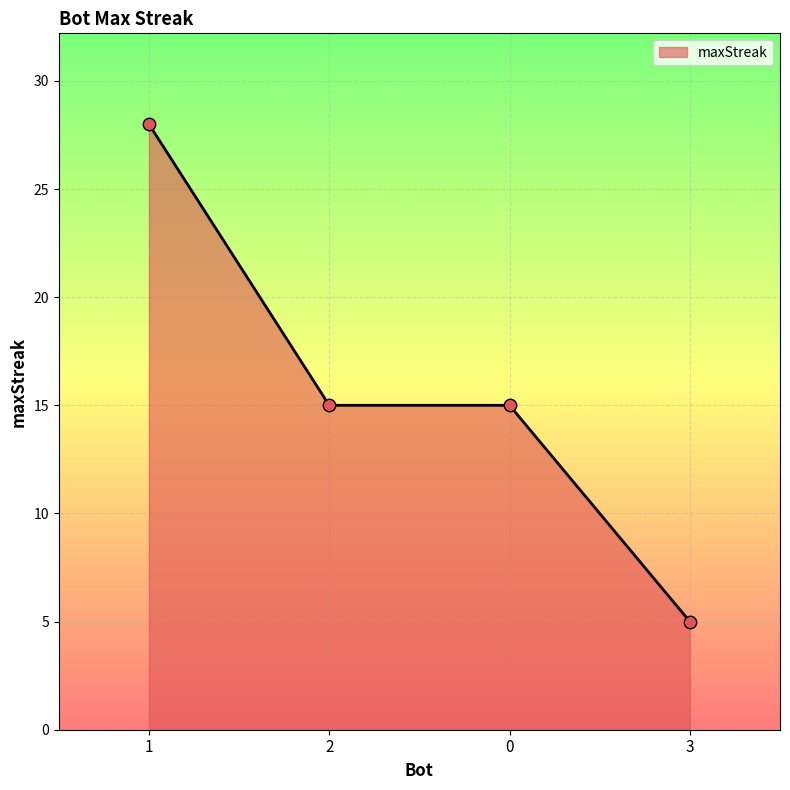

Approximately how many times larger is the value at 0 compared to 1?

0.5